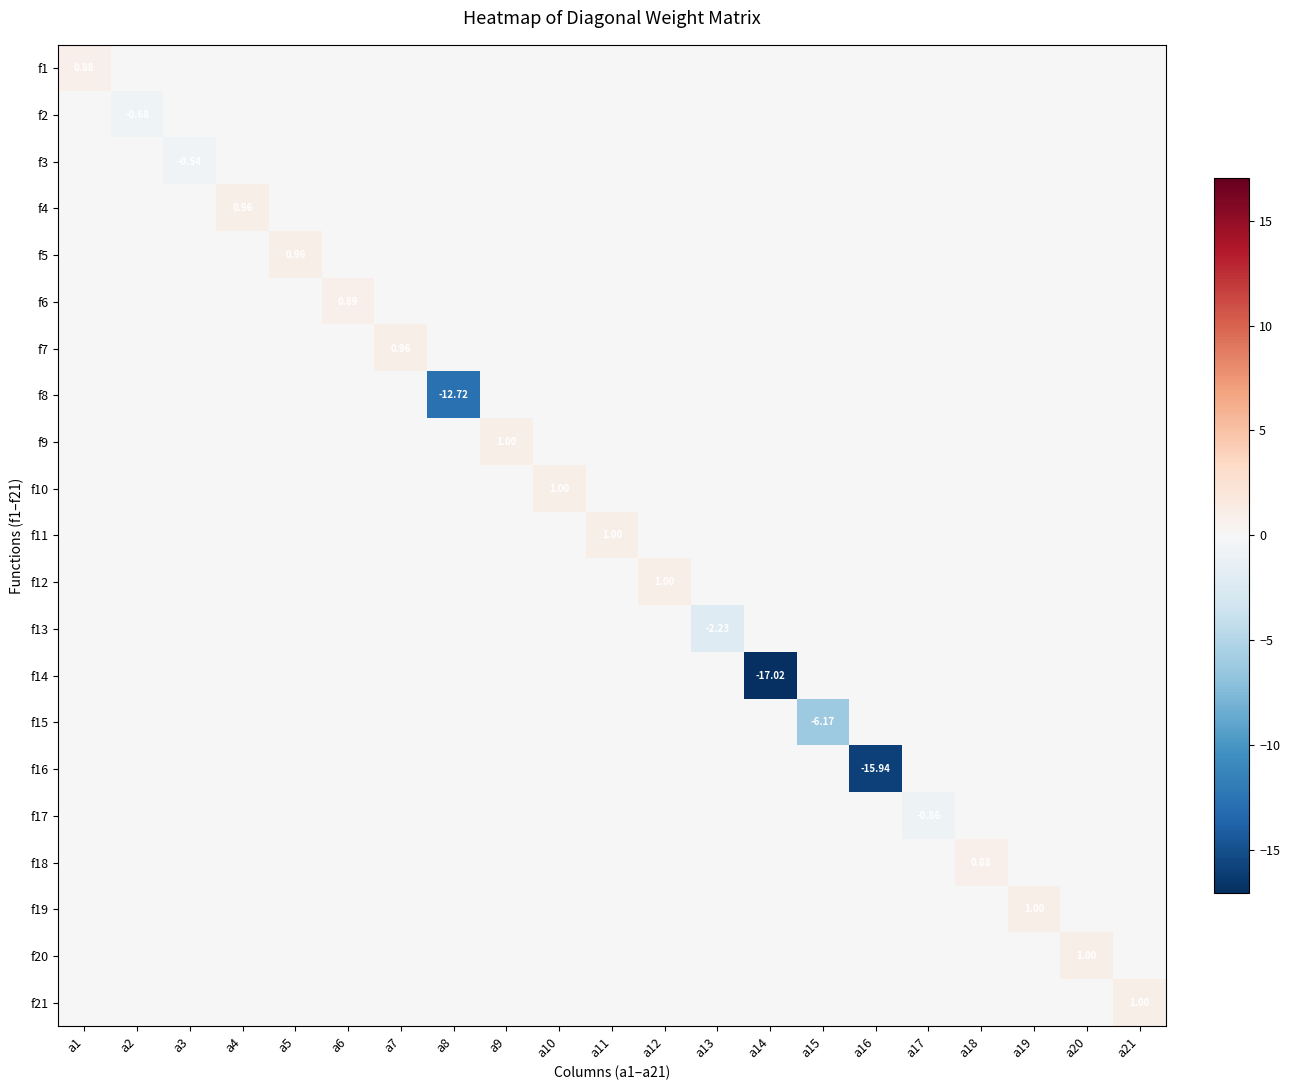

Which series has the widest spread of values?

f14